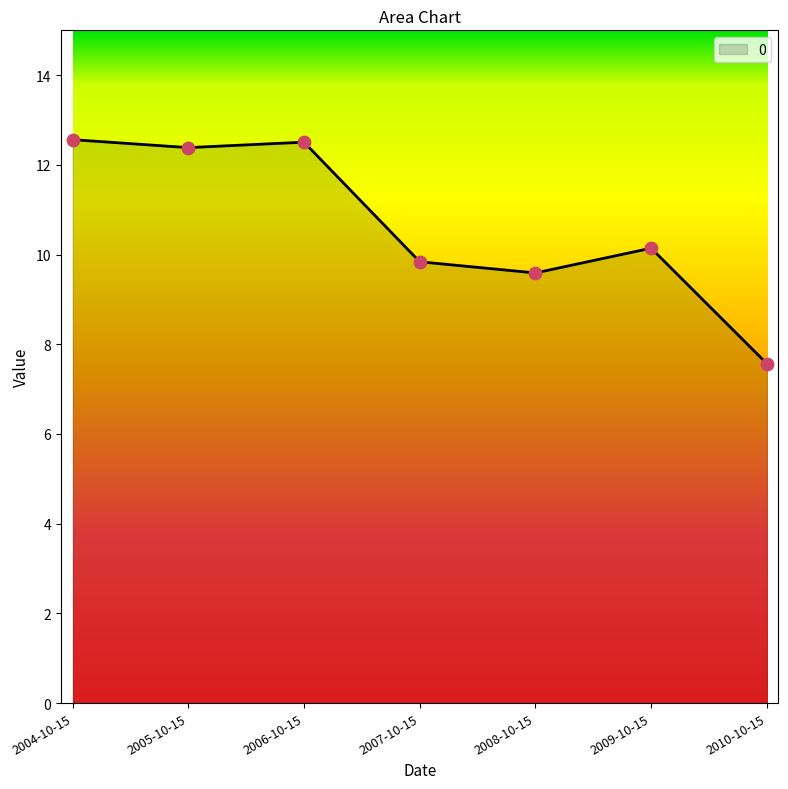

What is the ratio of the value at 2007-10-15 to the value at 2010-10-15?

1.3